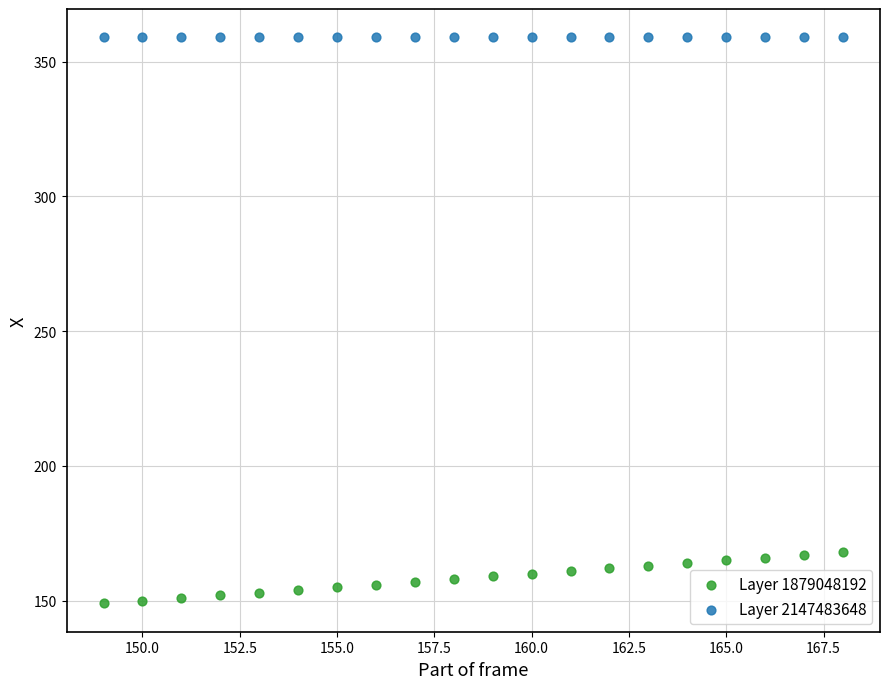

Which series reaches the maximum Y coordinate?

Layer 2147483648